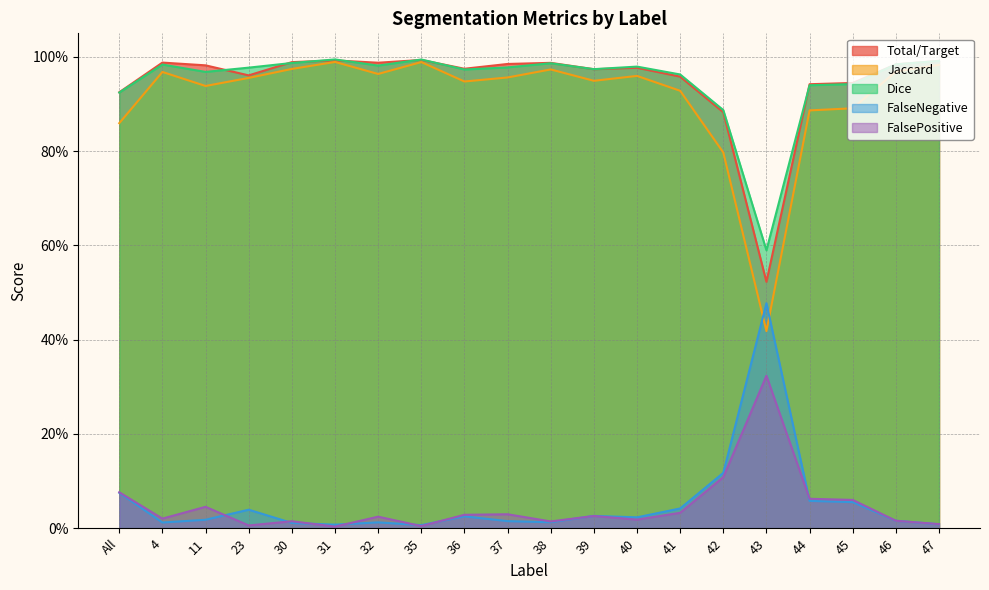

Between 39 and 32, which is larger?

32